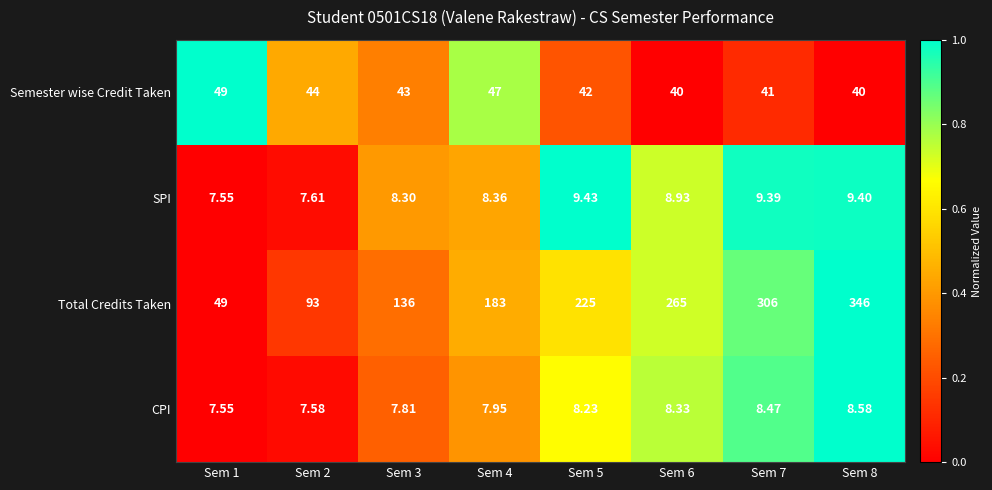

Which series has the largest total across all categories?

Total Credits Taken